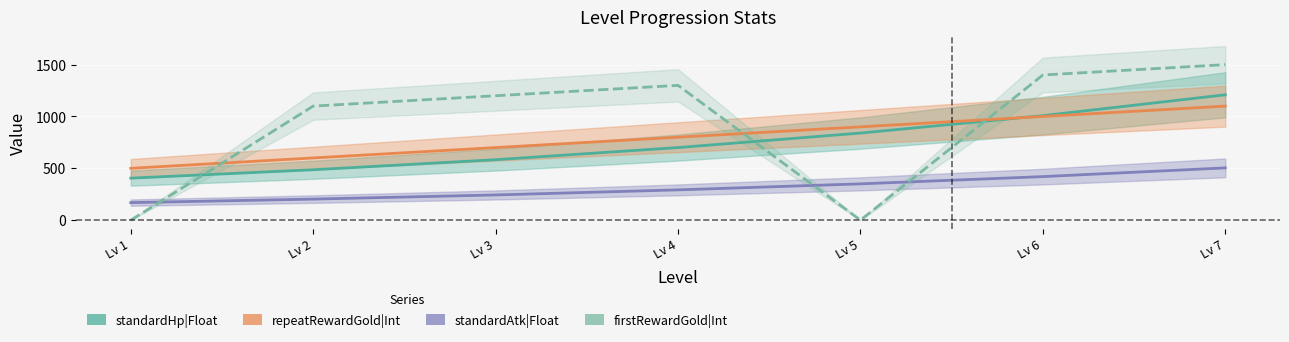

At how many categories does at least one series exceed 1258?

3